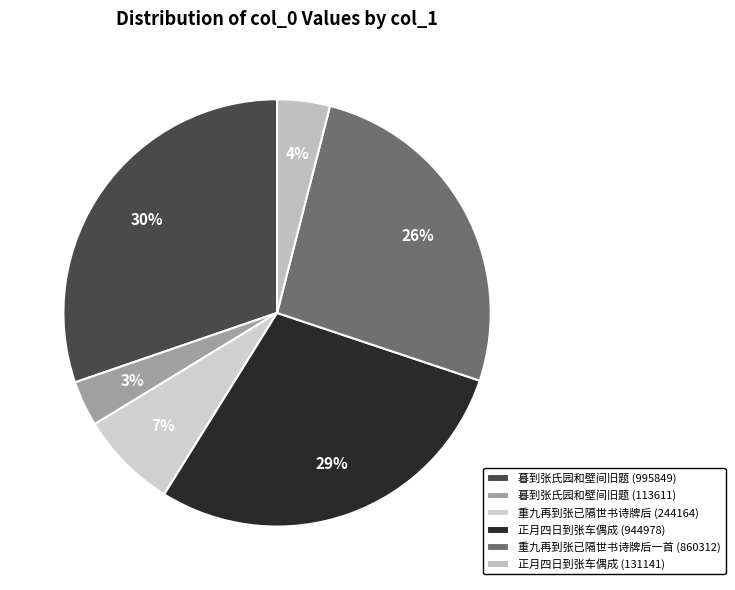

Rank the categories by value from lowest to highest.

暮到张氏园和壁间旧题 (113611), 正月四日到张车偶成 (131141), 重九再到张已隔世书诗牌后 (244164), 重九再到张已隔世书诗牌后一首 (860312), 正月四日到张车偶成 (944978), 暮到张氏园和壁间旧题 (995849)